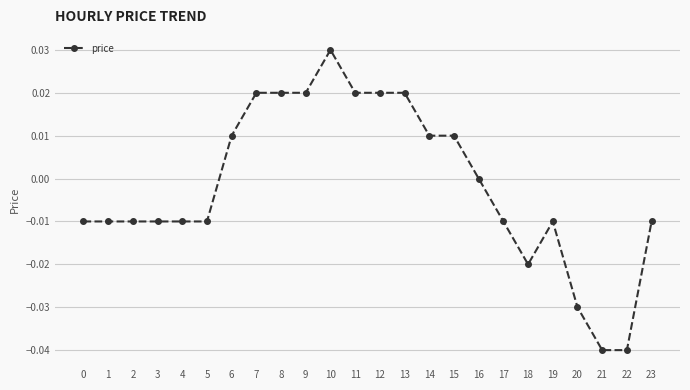

Is it true that the value at 2 is -0.0?

True